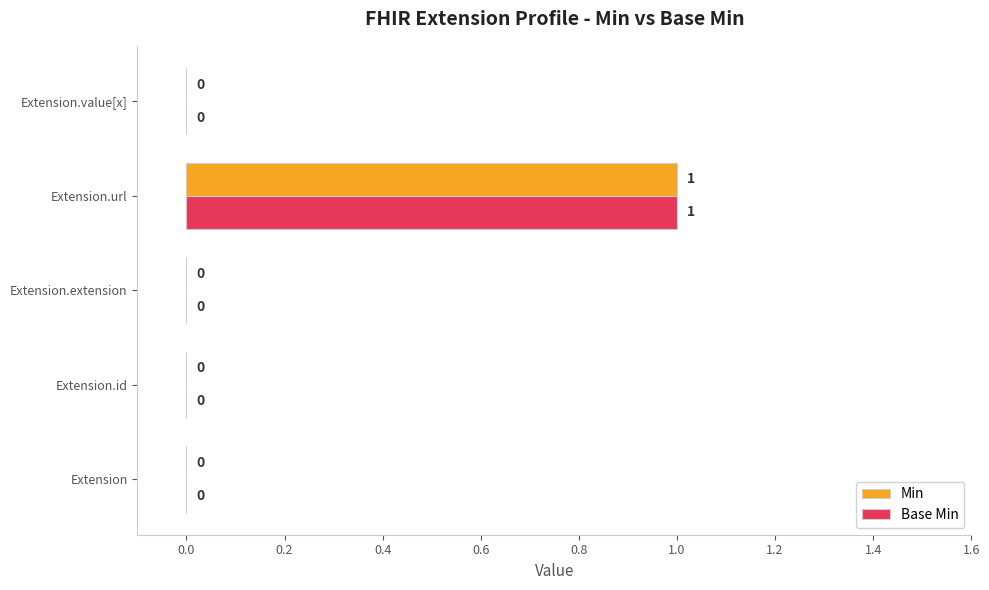

How many values in Base Min are above zero?

1